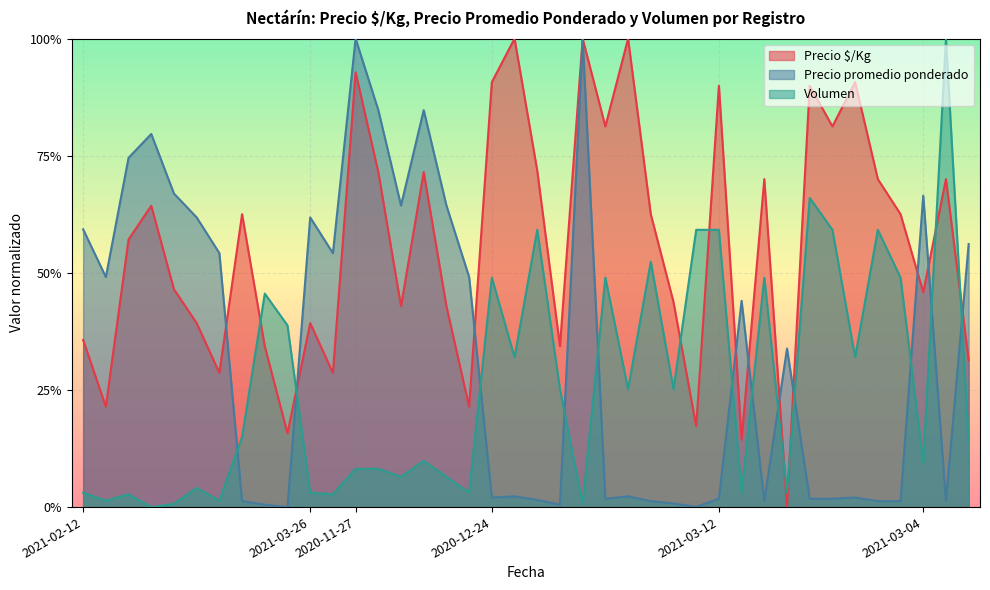

List the series in order of their overall mean, lowest first.

Volumen, Precio promedio ponderado, Precio $/Kg